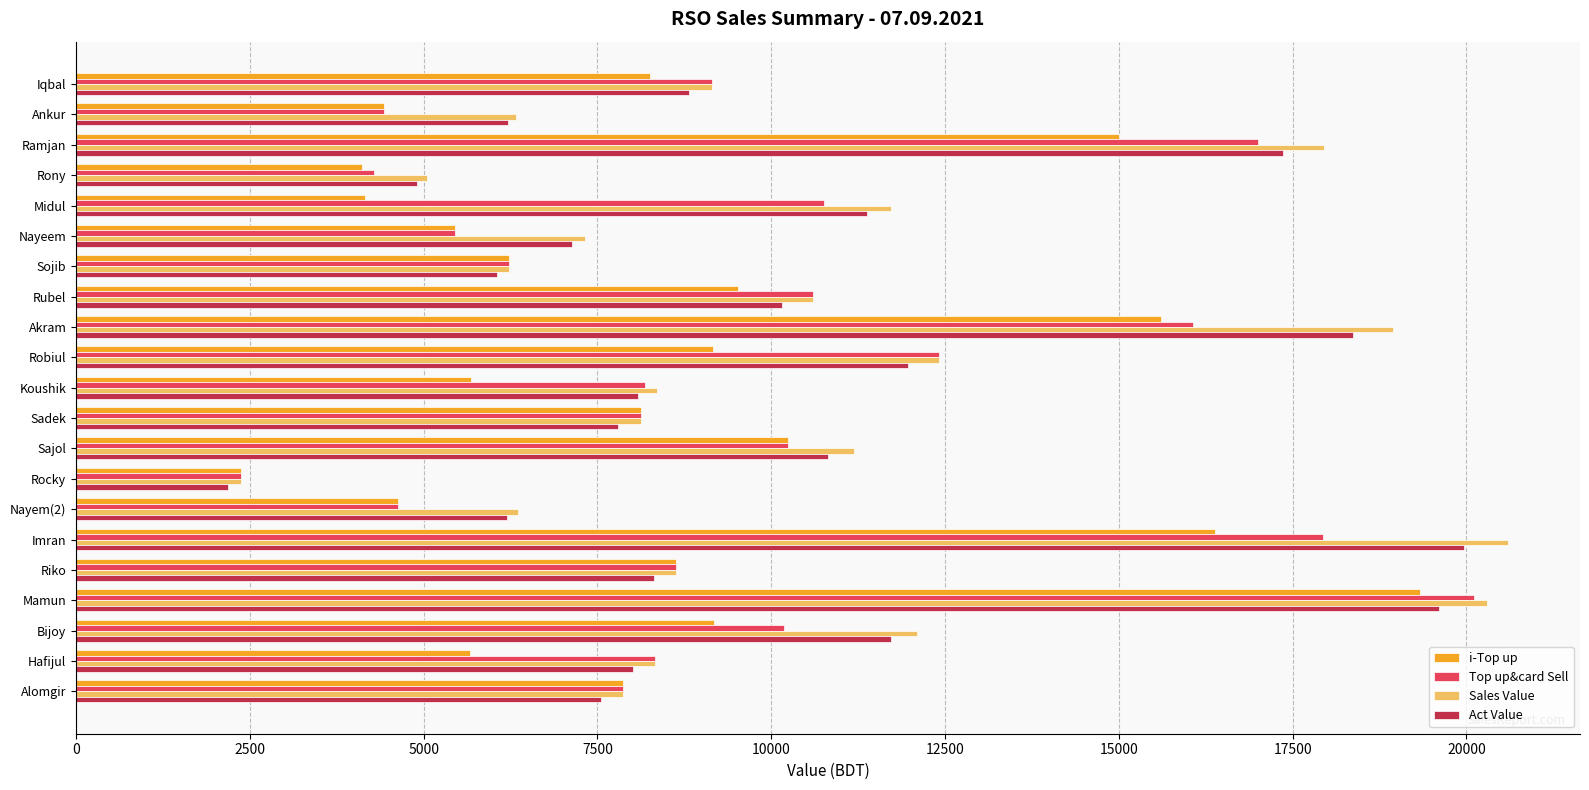

Is it true that Sales Value equals 3975.6 at Sadek?

False